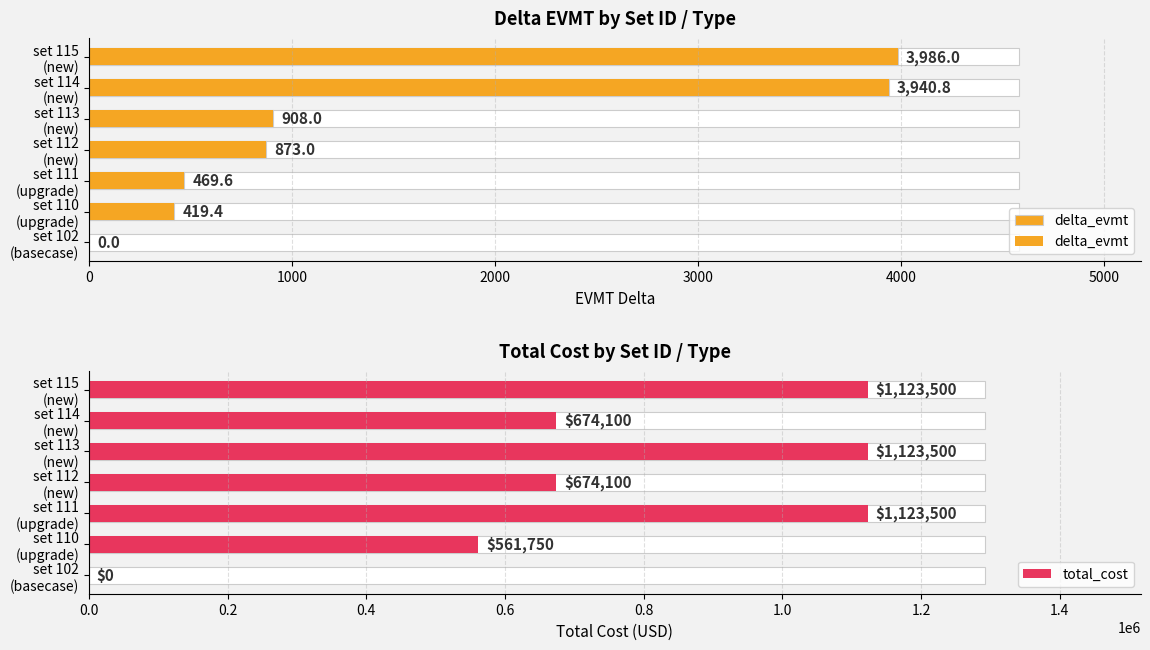

At how many categories does at least one series exceed 950450?

3